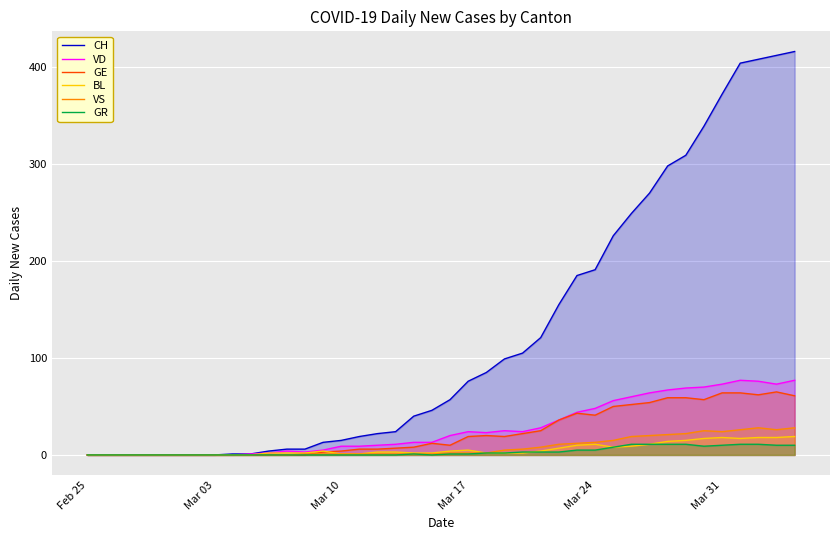

How many lines are shown in the chart?

6